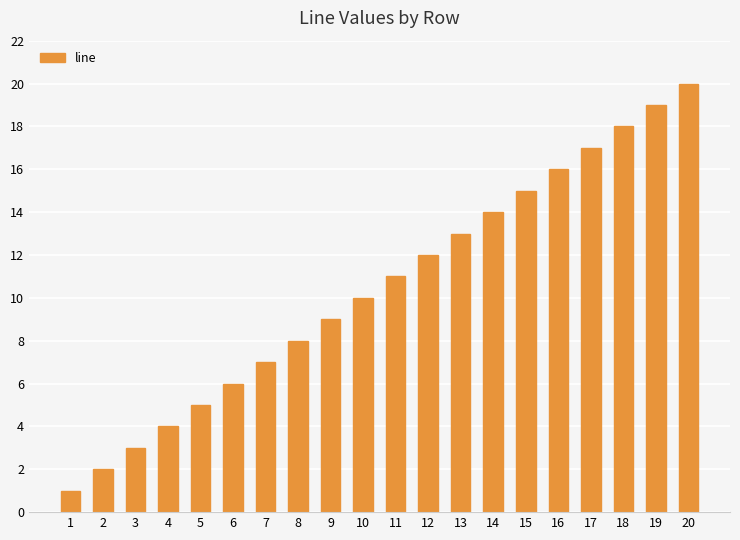

Which has a higher value, 6 or 14?

14